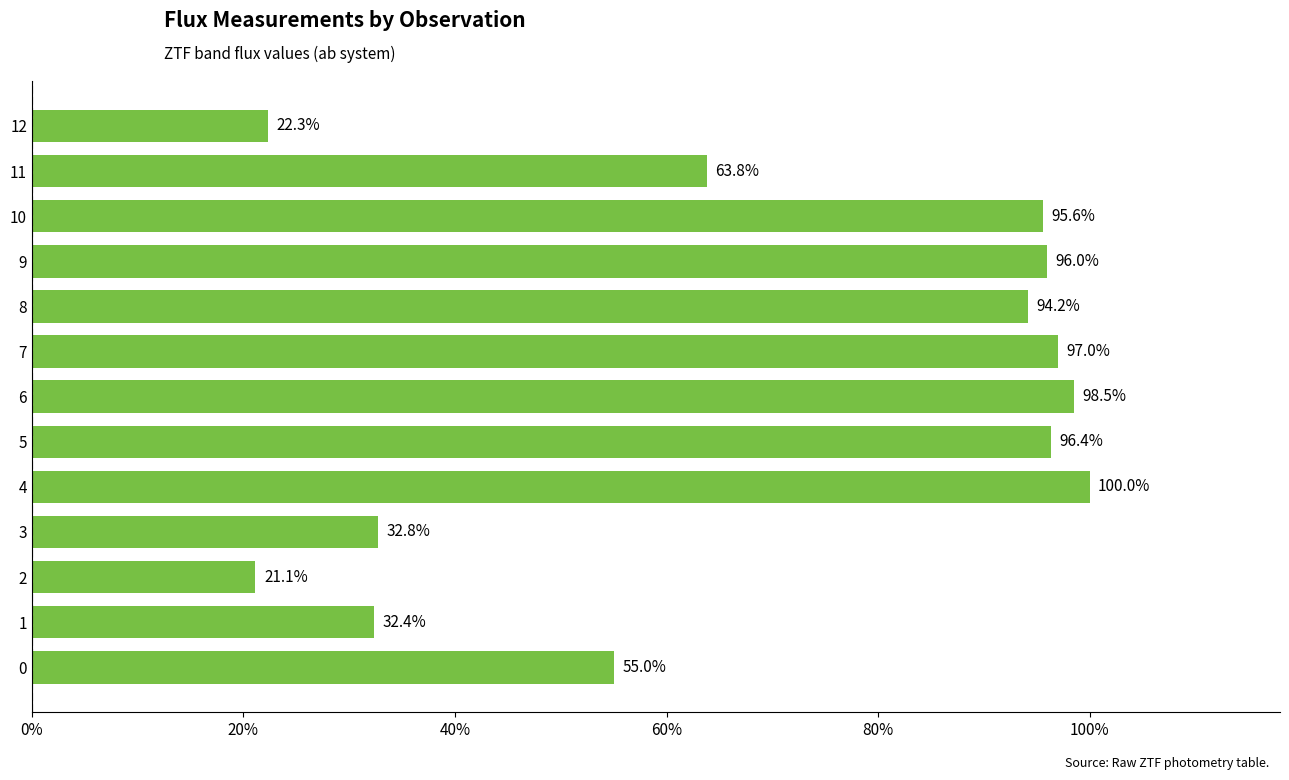

What is the minimum value shown in the chart?

21.1